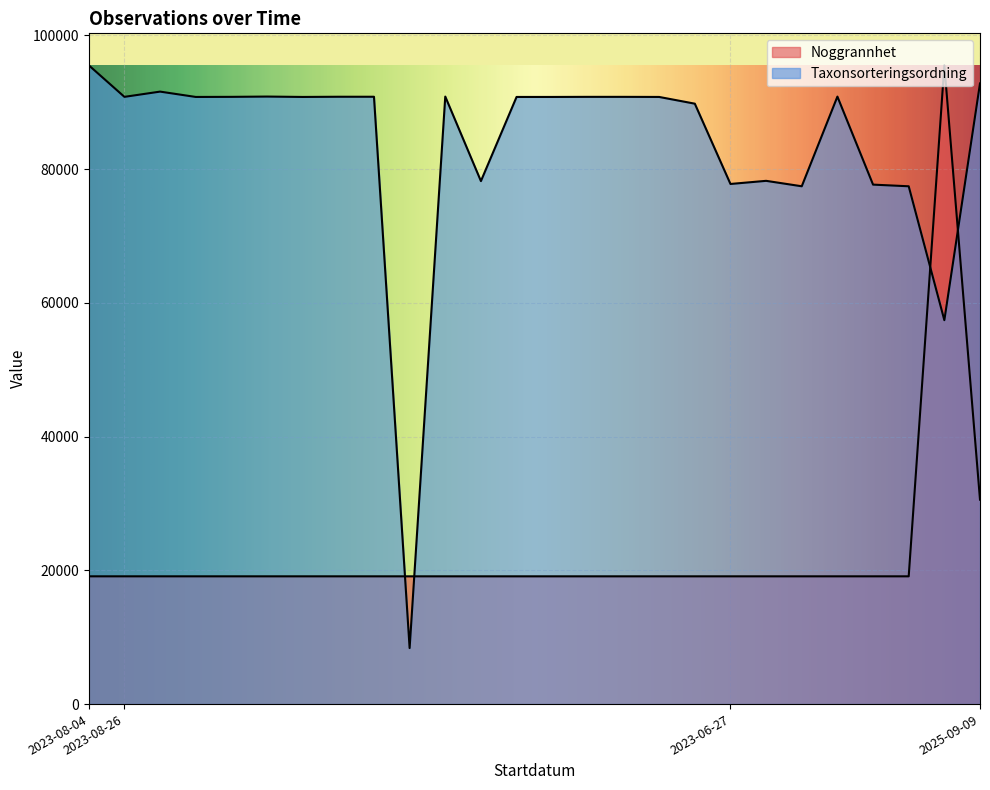

What is the sum of all Noggrannhet values?

584692.6